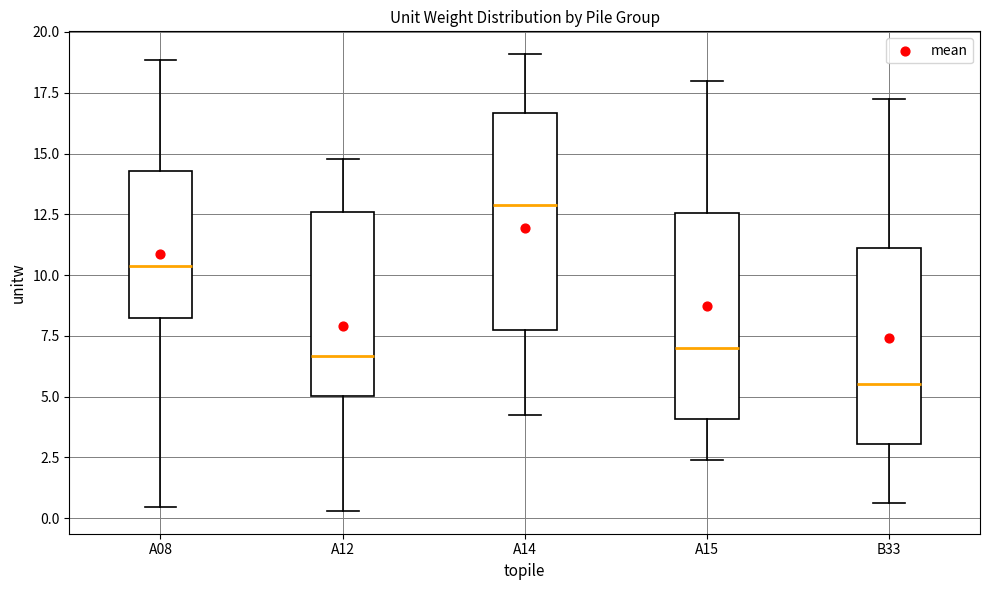

Where does the median line of the box for A08 sit on the y-axis? The values are not printed on the chart, so give them approximately, as read against the axis.

10.5